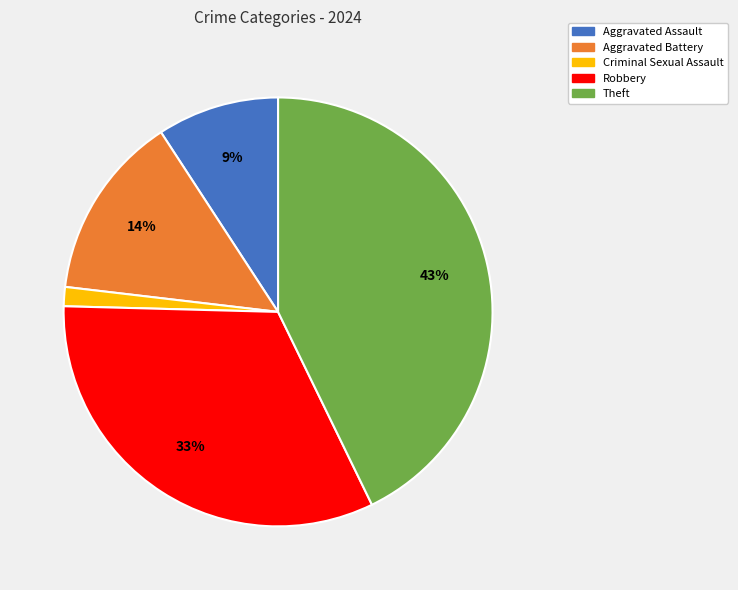

Count the number of slices in the pie.

5